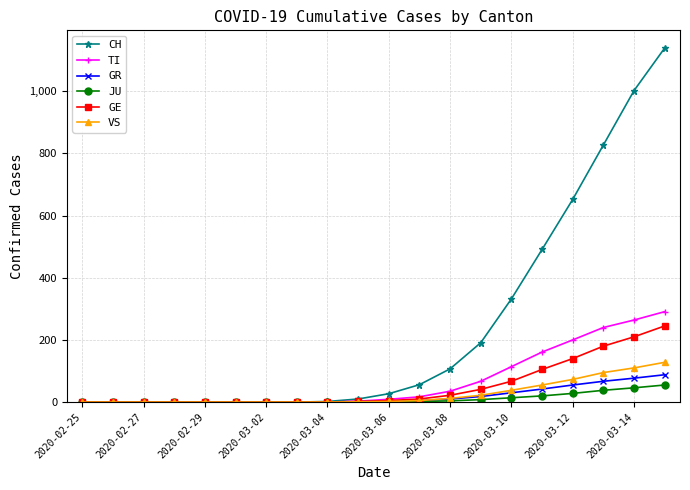

How many data points does each series have?

20